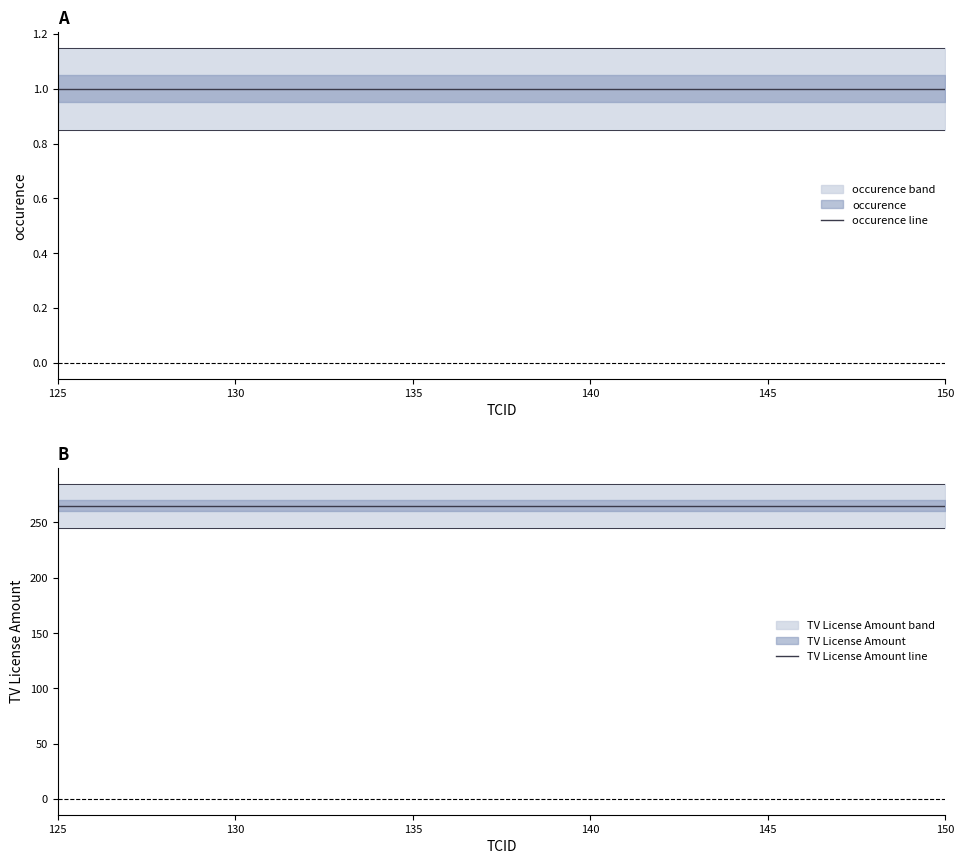

Does the chart have visible grid lines?

No